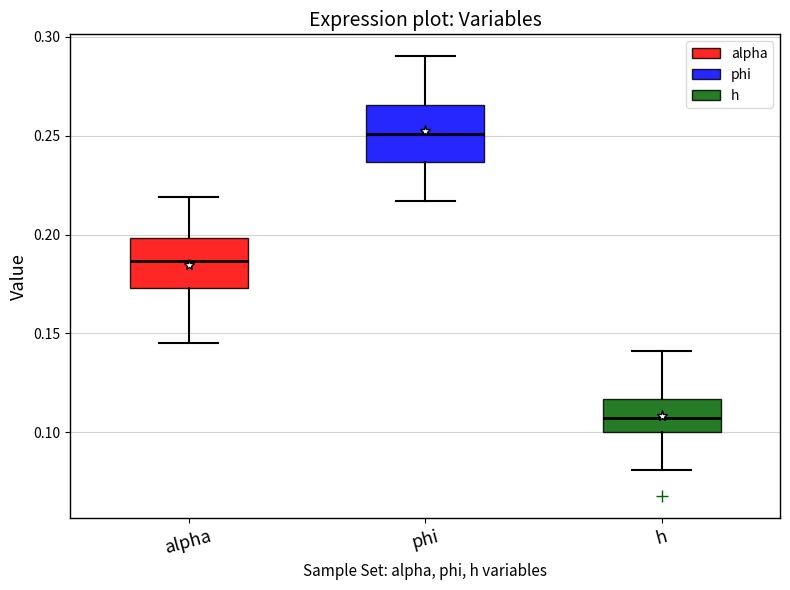

Reading left to right, transcribe this box plot: for each box, give where its median line is, the range the box spans, and where its two whiskers end, as read against the y-axis. The values are not printed on the chart, so give them approximately, as read against the axis.

alpha: median 0.185, box 0.175 to 0.200, whiskers 0.145 to 0.220
phi: median 0.250, box 0.235 to 0.265, whiskers 0.215 to 0.290
h: median 0.105, box 0.100 to 0.115, whiskers 0.080 to 0.140